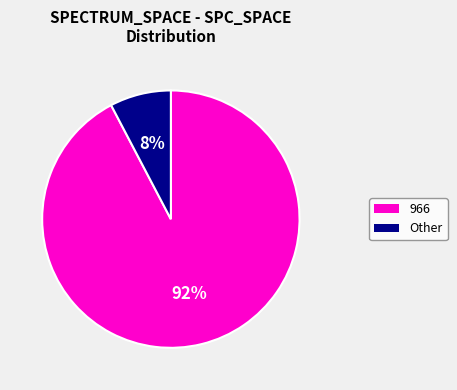

To the nearest percent, what is the average slice percentage?

50%